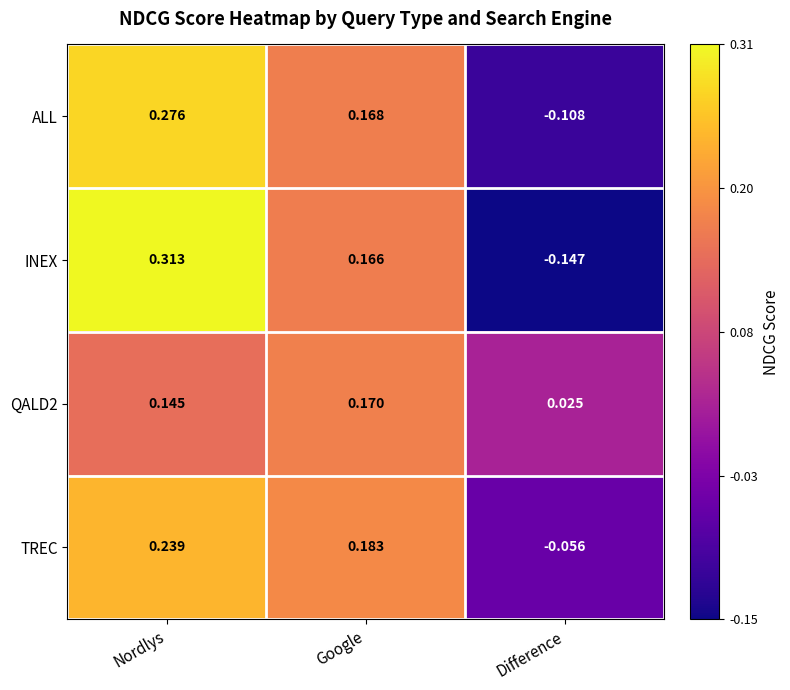

Rank the categories by TREC value from lowest to highest.

Difference, Google, Nordlys